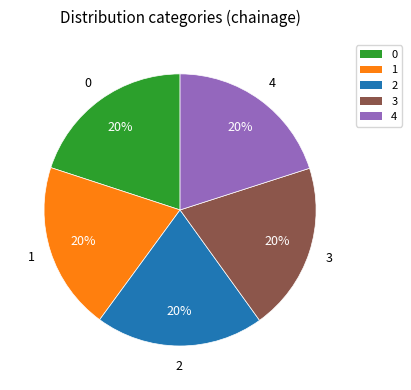

Combined, do 3 and 4 account for over 50%?

No